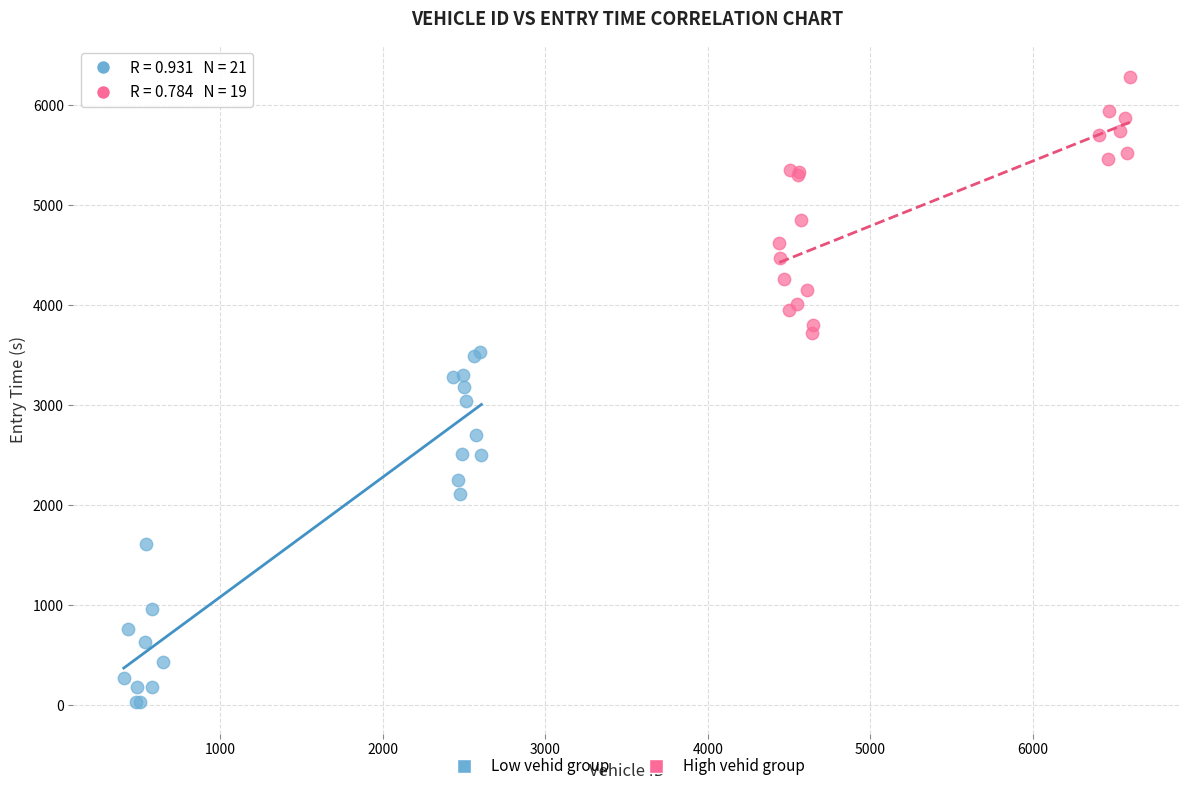

Which series has the largest Y range (max minus min)?

Low vehid group